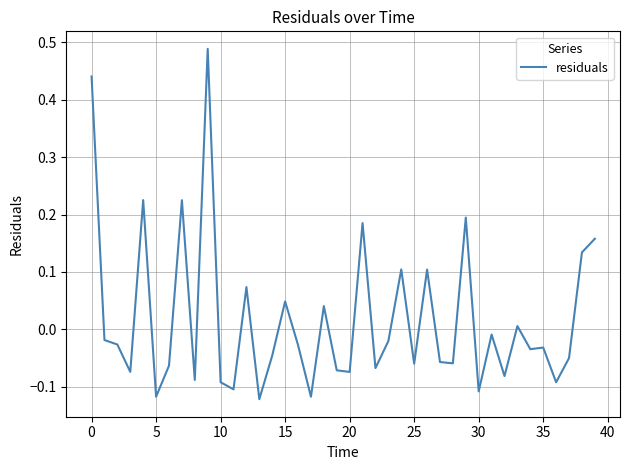

What is the difference between the maximum and minimum values?

0.6